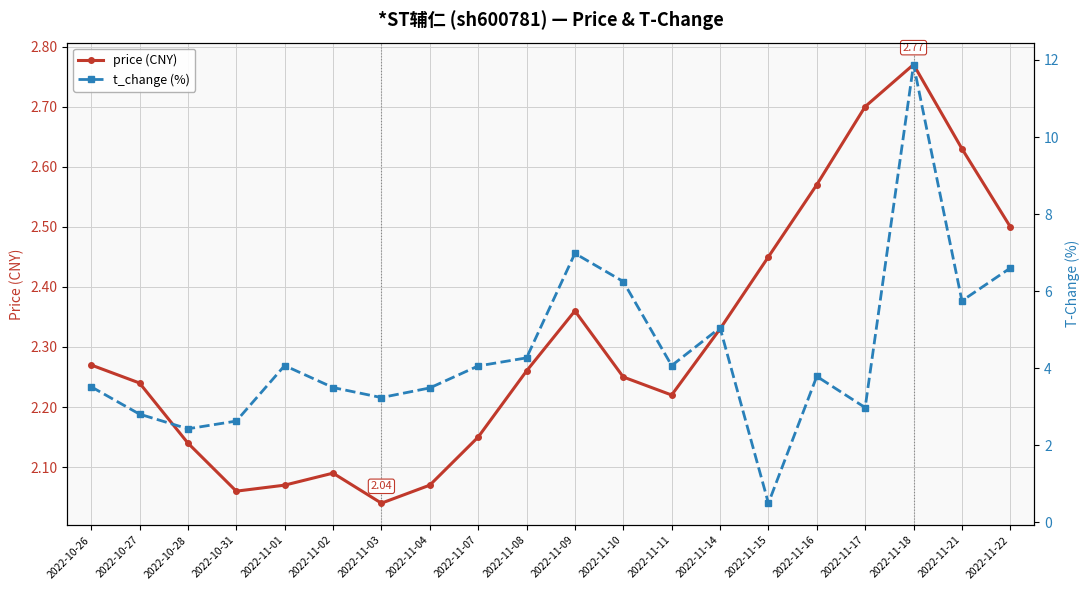

What value does the price (CNY) series have at 2022-11-02?

2.1